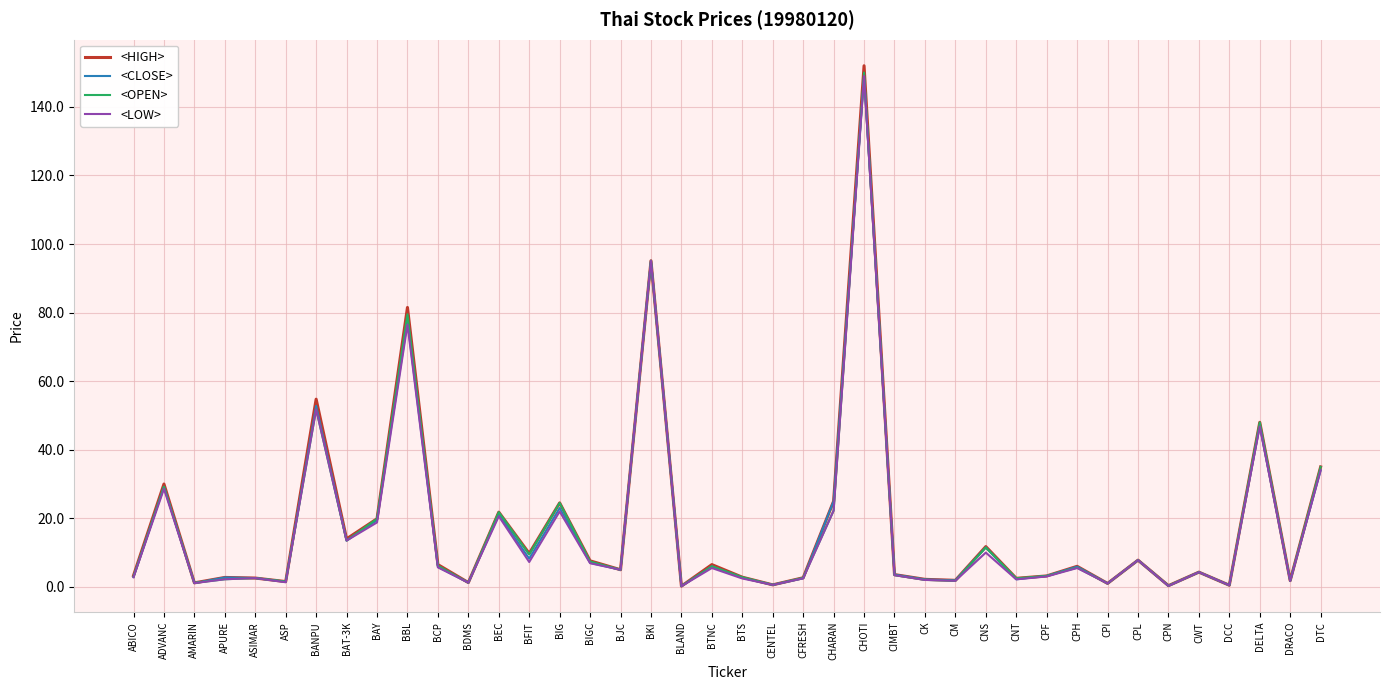

Is the value of <OPEN> at BAT-3K greater than the value of <CLOSE> at BIG?

No